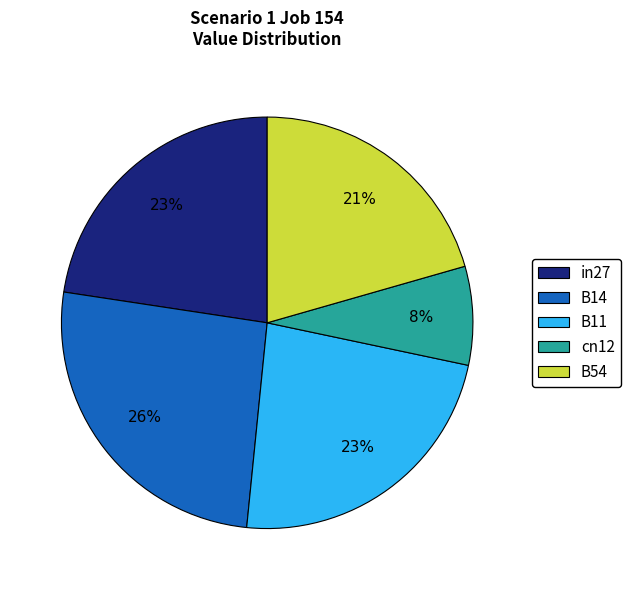

Does B14 represent more than half of the total?

No